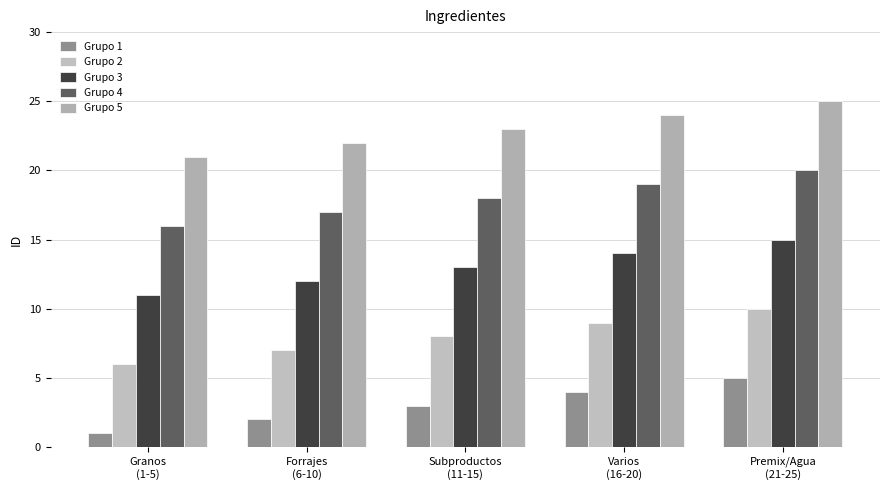

Which series has the widest spread of values?

Grupo 1